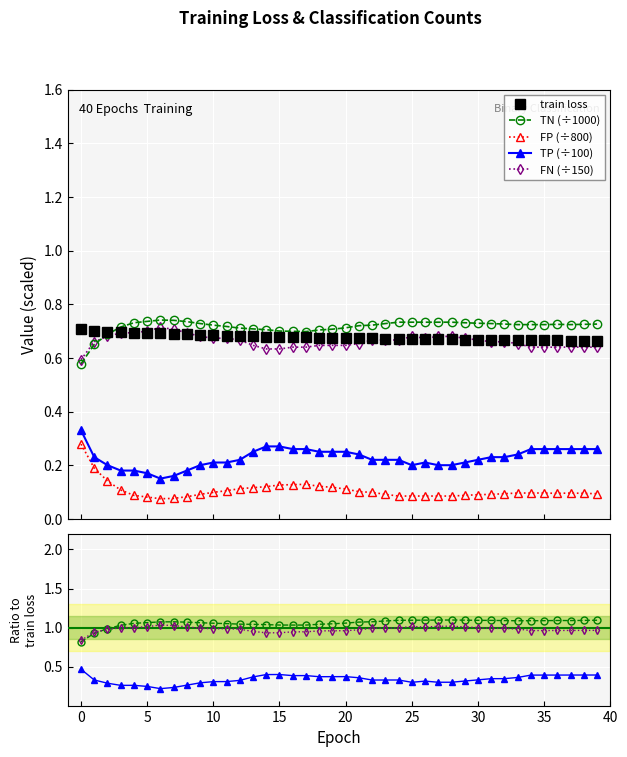

How many data points does each series have?

40